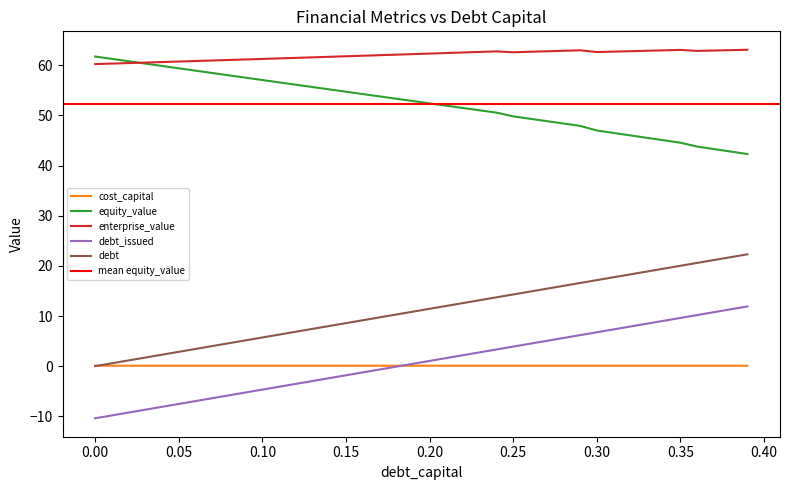

True or false: debt_issued and enterprise_value cross at least once.

False